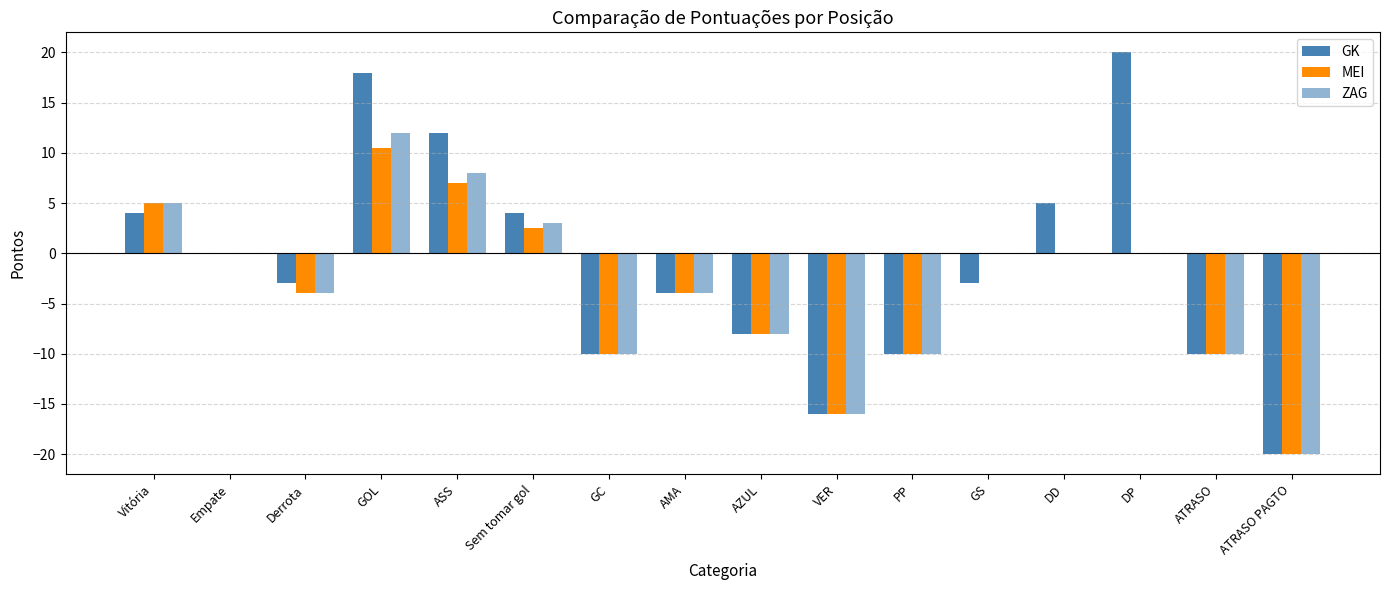

At how many categories does at least one series exceed 10?

3